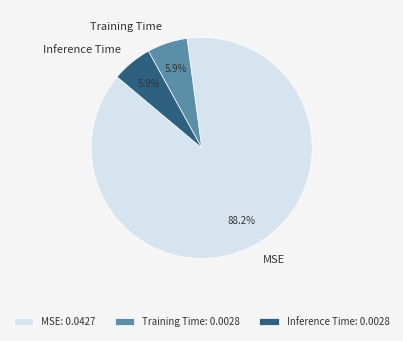

The Training Time slice represents 6% of the pie. True or false?

True